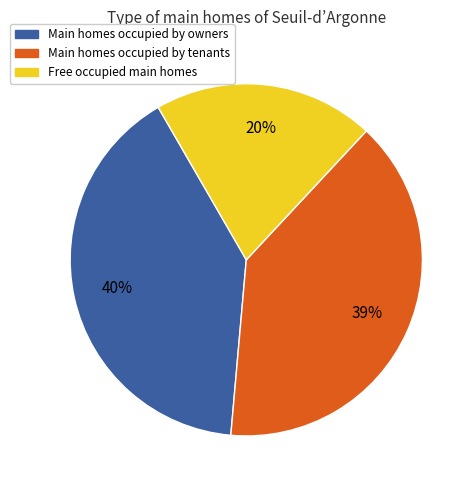

To the nearest percent, what is the average slice percentage?

33%